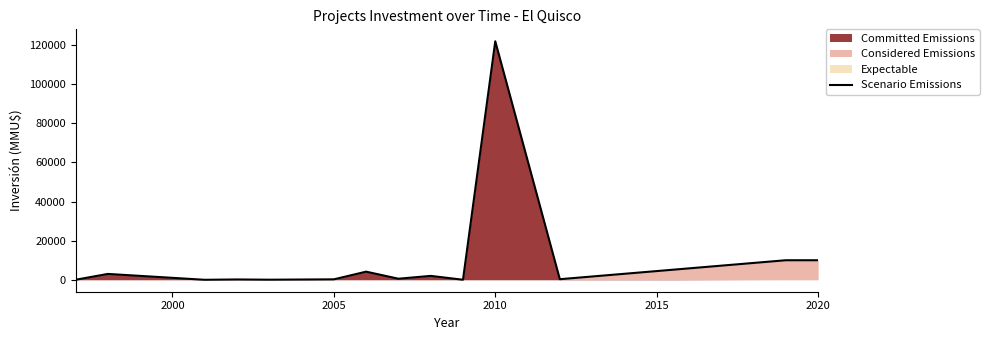

What is the sum of all values?

152497